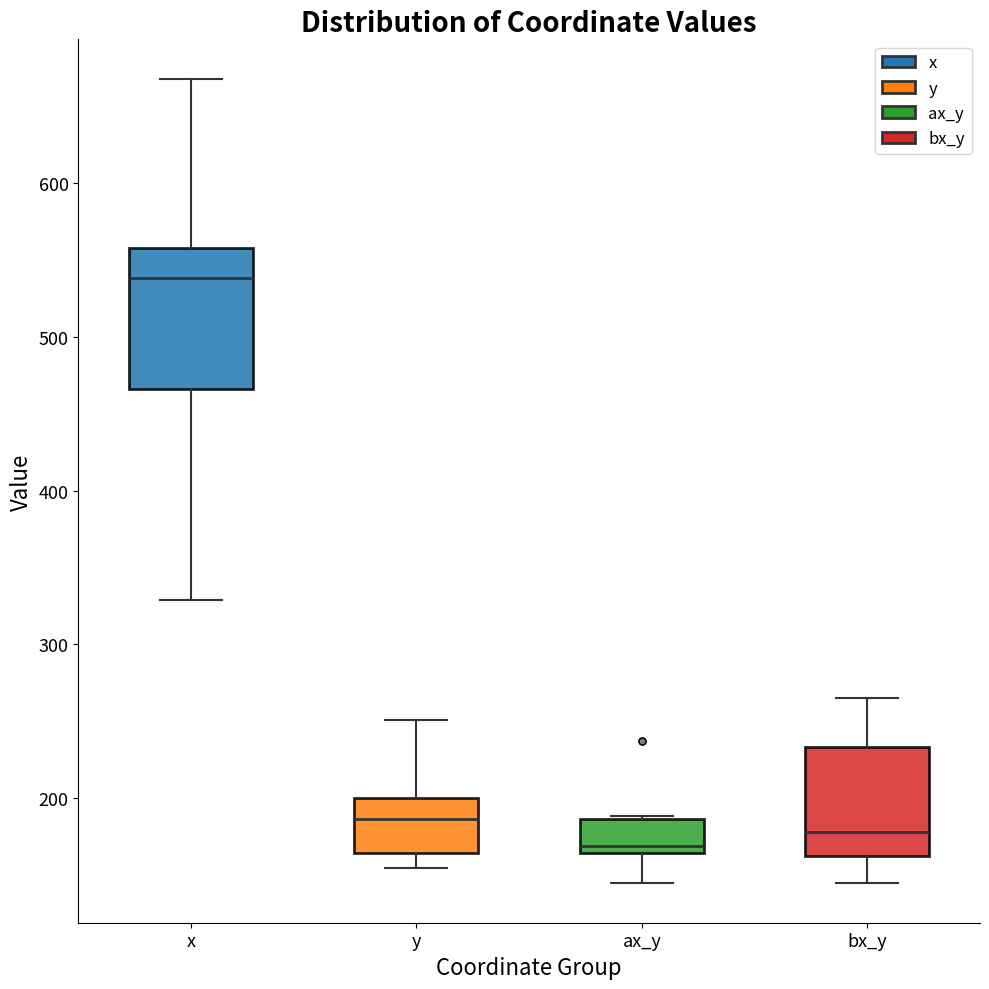

Where is the upper edge of the box for x on the y-axis? The values are not printed on the chart, so give them approximately, as read against the axis.

560